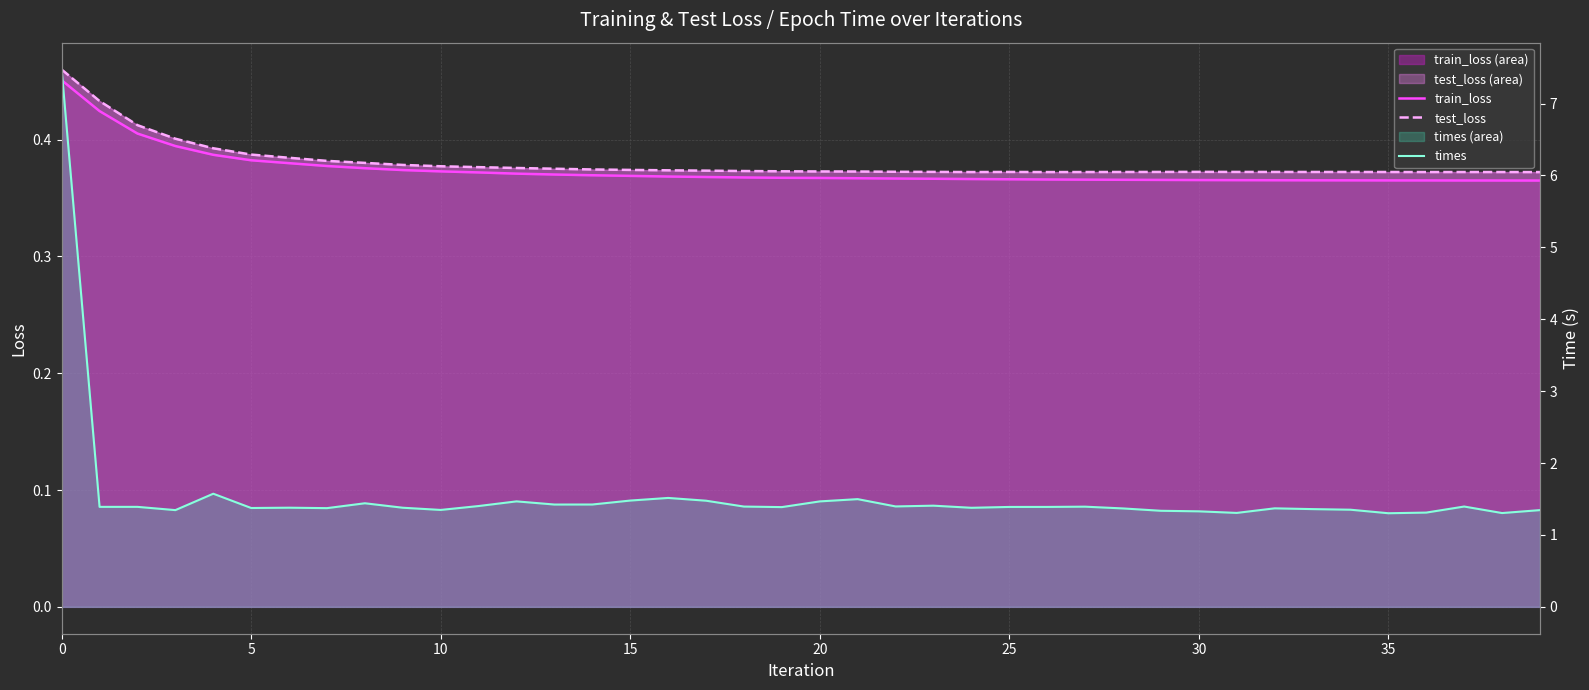

Reading left to right, what are all the values shown in this chart?

train_loss: 0.5	0.4	0.4	0.4	0.4	0.4	0.4	0.4	0.4	0.4	0.4	0.4	0.4	0.4	0.4	0.4	0.4	0.4	0.4	0.4	0.4	0.4	0.4	0.4	0.4	0.4	0.4	0.4	0.4	0.4	0.4	0.4	0.4	0.4	0.4	0.4	0.4	0.4	0.4	0.4
test_loss: 0.5	0.4	0.4	0.4	0.4	0.4	0.4	0.4	0.4	0.4	0.4	0.4	0.4	0.4	0.4	0.4	0.4	0.4	0.4	0.4	0.4	0.4	0.4	0.4	0.4	0.4	0.4	0.4	0.4	0.4	0.4	0.4	0.4	0.4	0.4	0.4	0.4	0.4	0.4	0.4
times: 7.5	1.4	1.4	1.3	1.6	1.4	1.4	1.4	1.4	1.4	1.3	1.4	1.5	1.4	1.4	1.5	1.5	1.5	1.4	1.4	1.5	1.5	1.4	1.4	1.4	1.4	1.4	1.4	1.4	1.3	1.3	1.3	1.4	1.4	1.4	1.3	1.3	1.4	1.3	1.3